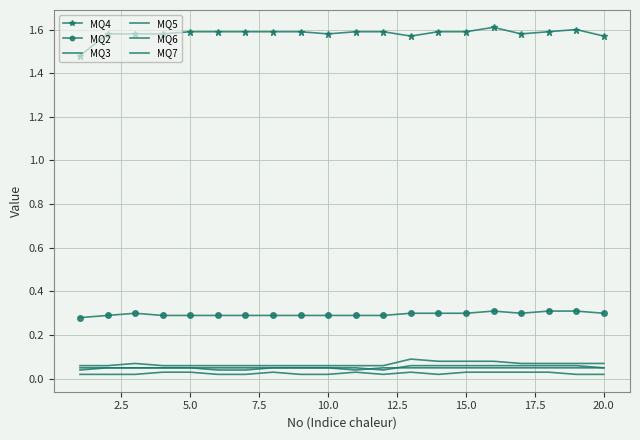

Reading left to right, what are all the values shown in this chart?

MQ4: 1.5	1.6	1.6	1.6	1.6	1.6	1.6	1.6	1.6	1.6	1.6	1.6	1.6	1.6	1.6	1.6	1.6	1.6	1.6	1.6
MQ2: 0.3	0.3	0.3	0.3	0.3	0.3	0.3	0.3	0.3	0.3	0.3	0.3	0.3	0.3	0.3	0.3	0.3	0.3	0.3	0.3
MQ3: 0.1	0.1	0.1	0.1	0.1	0.1	0.1	0.1	0.1	0.1	0.1	0.1	0.1	0.1	0.1	0.1	0.1	0.1	0.1	0.1
MQ5: 0.1	0.1	0.1	0.1	0.1	0.1	0.1	0.1	0.1	0.1	0.1	0.0	0.1	0.1	0.1	0.1	0.1	0.1	0.1	0.1
MQ6: 0.0	0.1	0.1	0.1	0.1	0.0	0.0	0.1	0.1	0.1	0.0	0.1	0.1	0.1	0.1	0.1	0.1	0.1	0.1	0.1
MQ7: 0.0	0.0	0.0	0.0	0.0	0.0	0.0	0.0	0.0	0.0	0.0	0.0	0.0	0.0	0.0	0.0	0.0	0.0	0.0	0.0